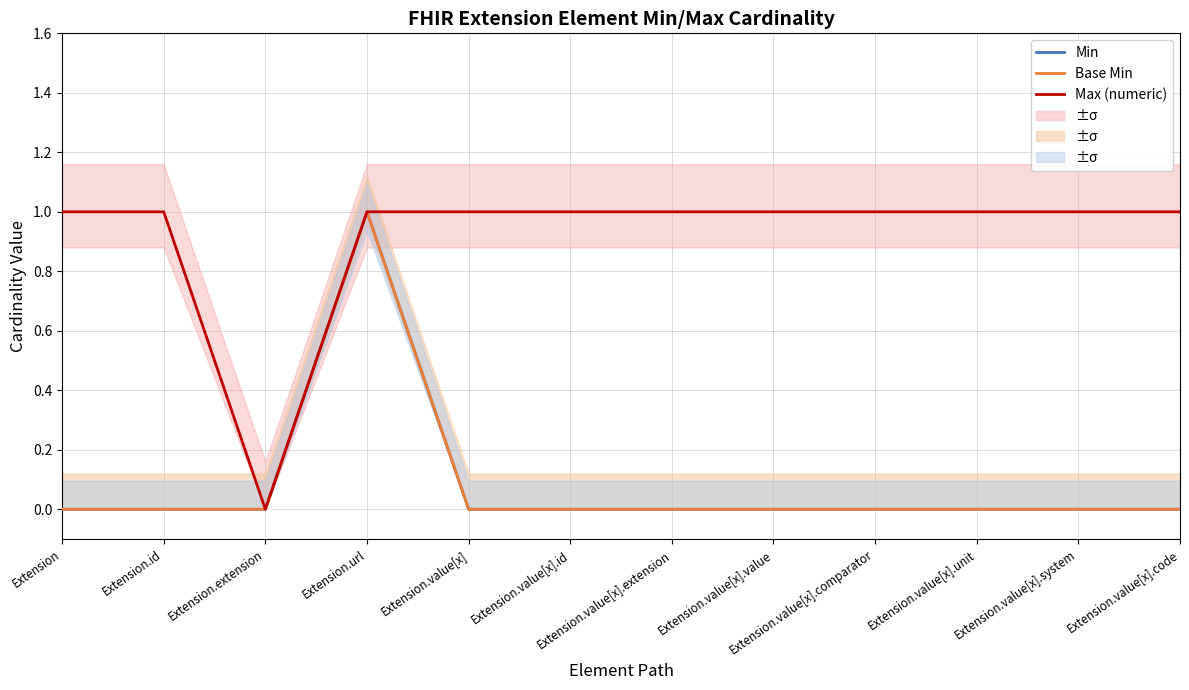

Which has a higher value, Extension.value[x].value or Extension.value[x].code?

Extension.value[x].value